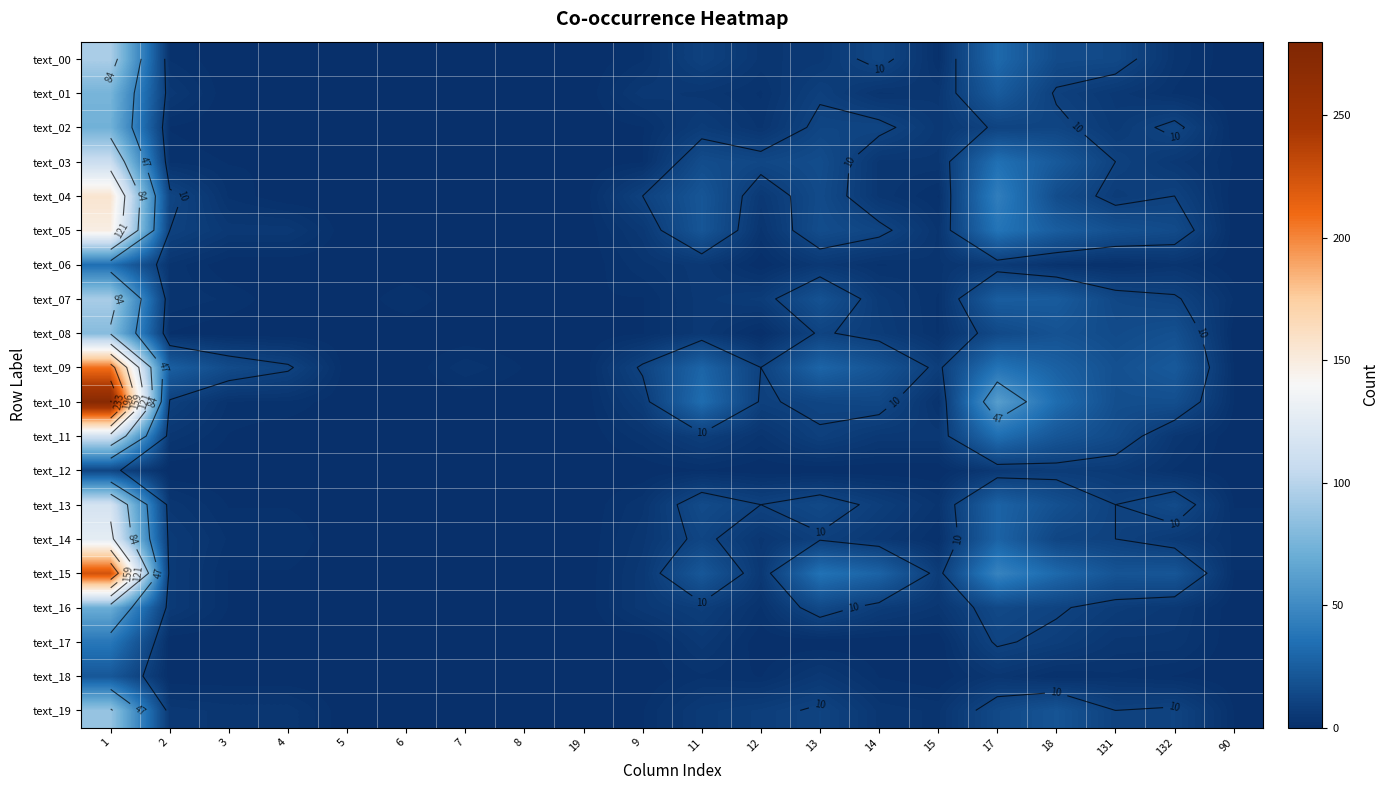

What is the difference between the maximum and minimum values in the text_10 series?

272